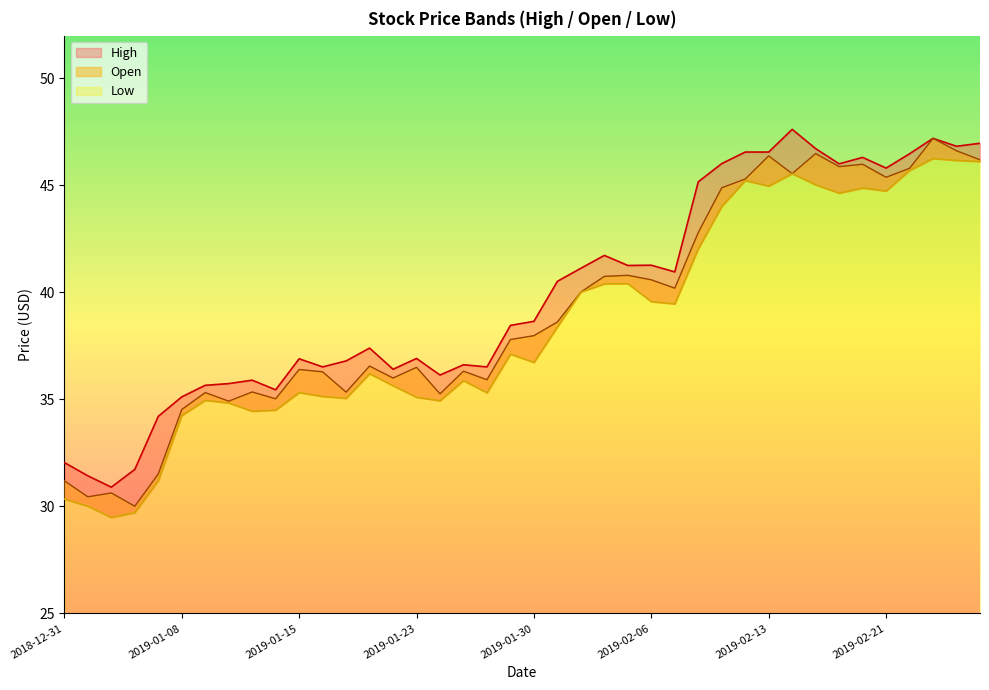

How many data points in Open are above 37?

21